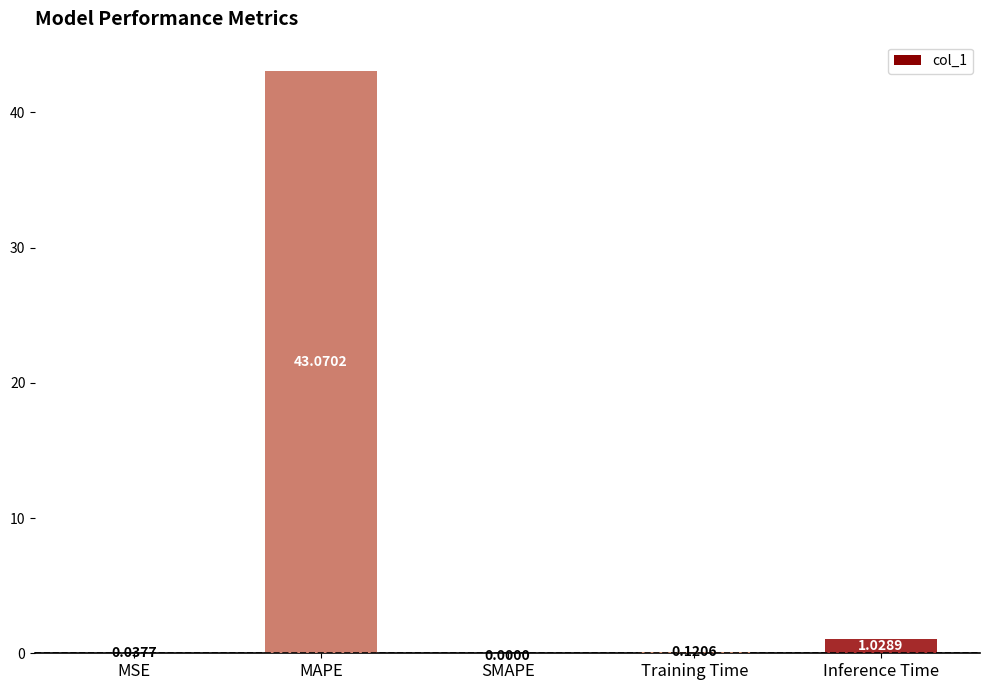

Which label corresponds to the largest value in the chart?

MAPE